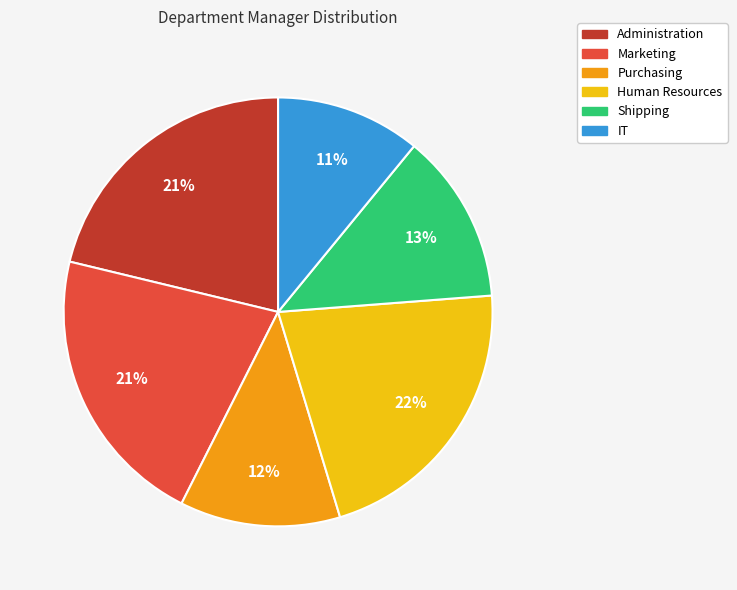

What percentage is the Marketing slice, to the nearest percent?

21%